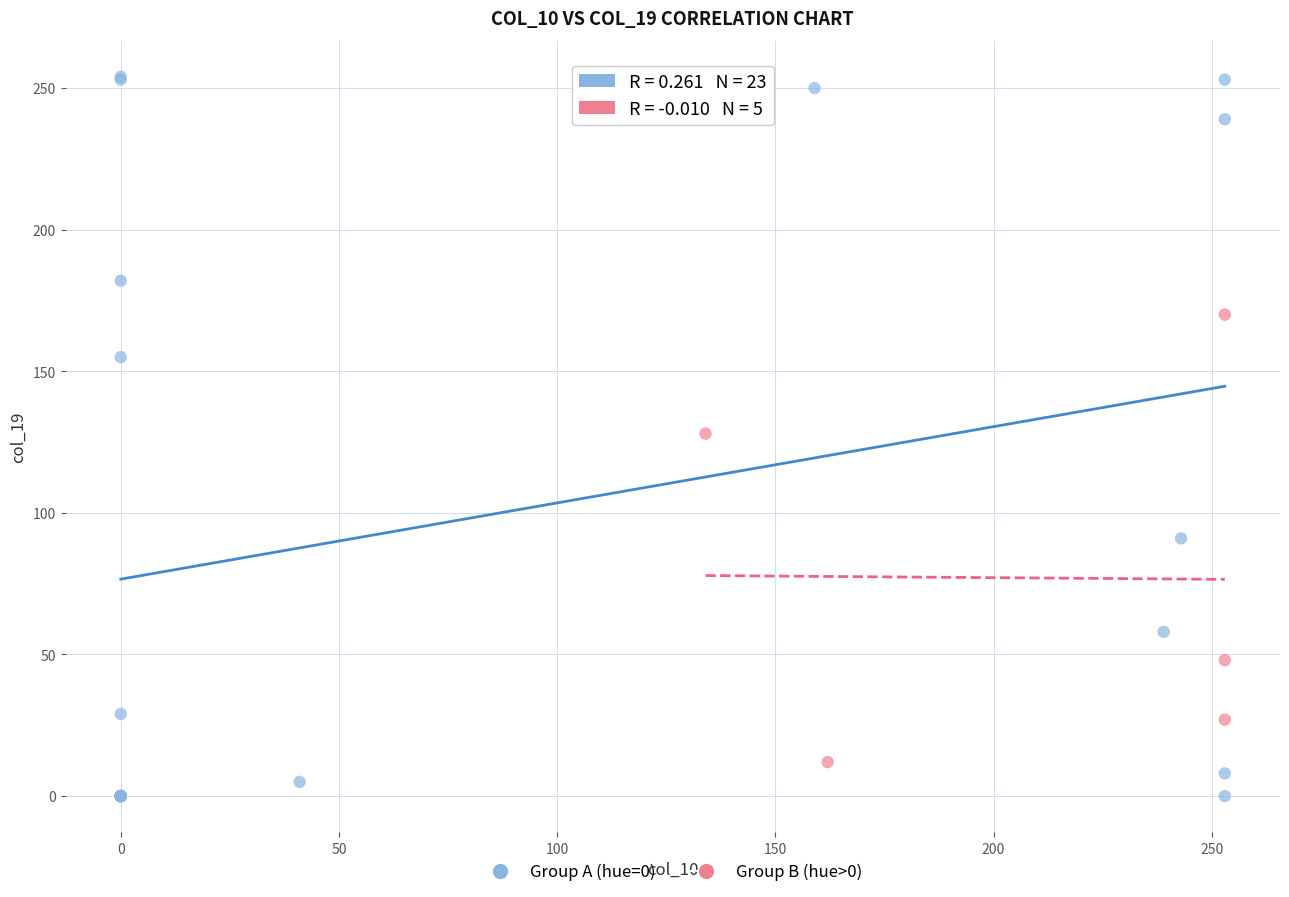

What are all the series names shown in the legend?

Group A (hue=0), Group B (hue>0)